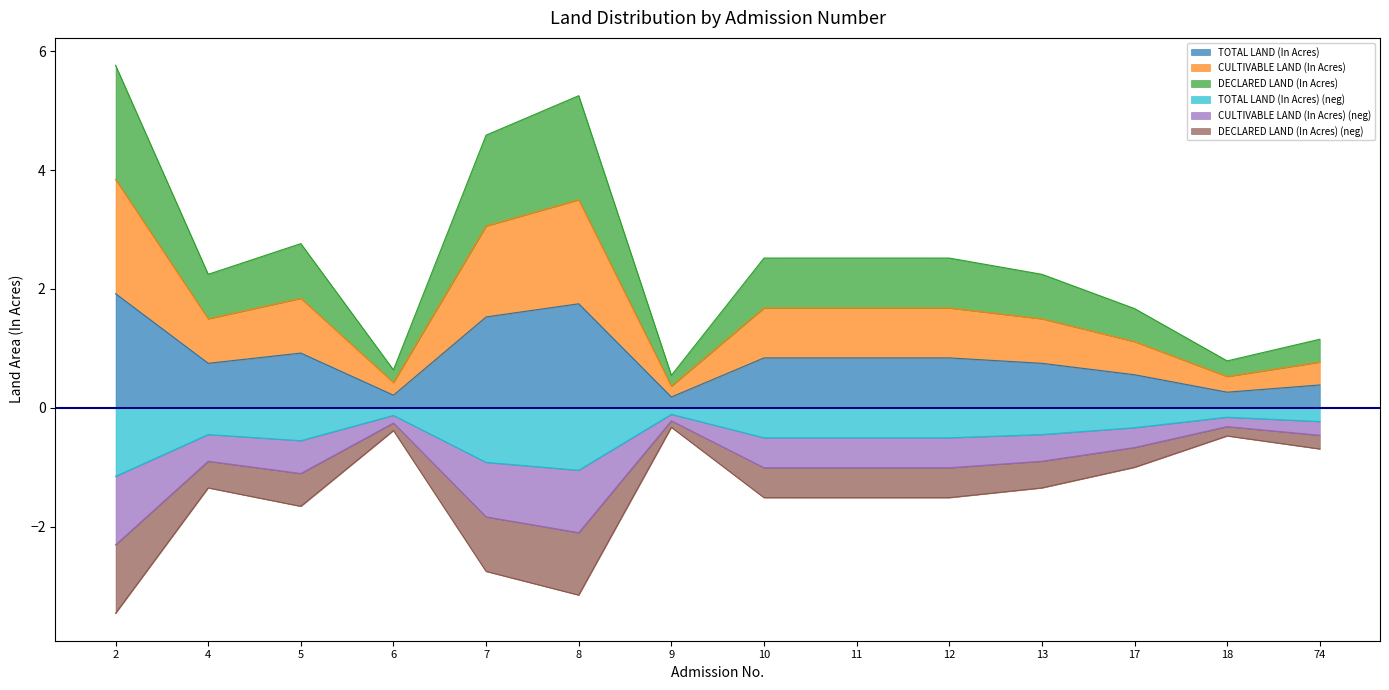

At which category does DECLARED LAND (In Acres) reach its first local peak?

5